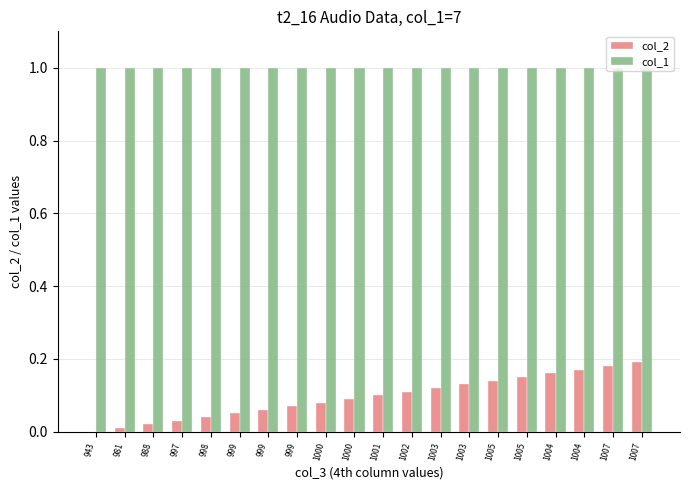

Which series has the largest total across all categories?

col_1